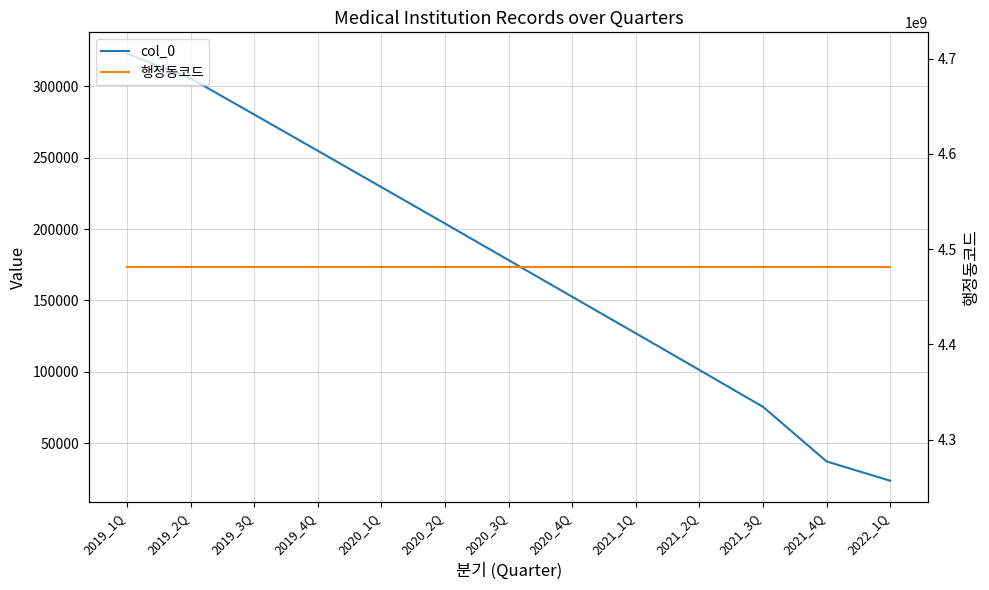

True or false: 행정동코드 and col_0 cross at least once.

False